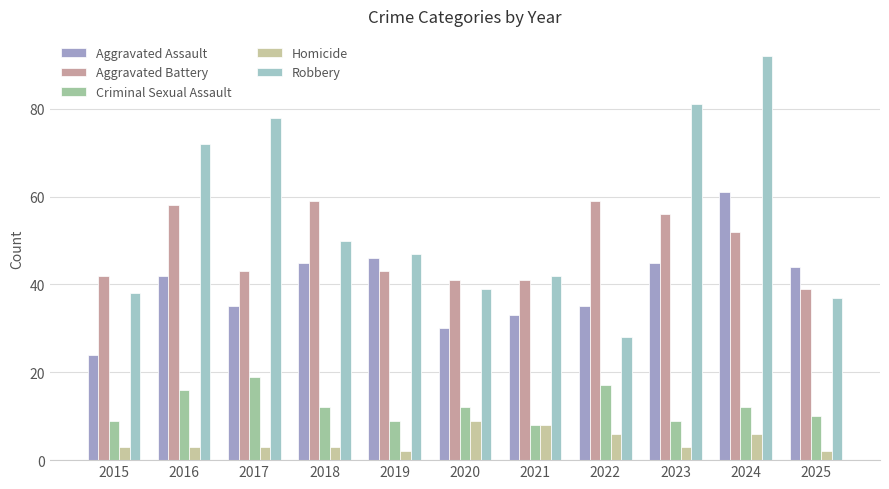

What is the total value across all series at 2024?

223